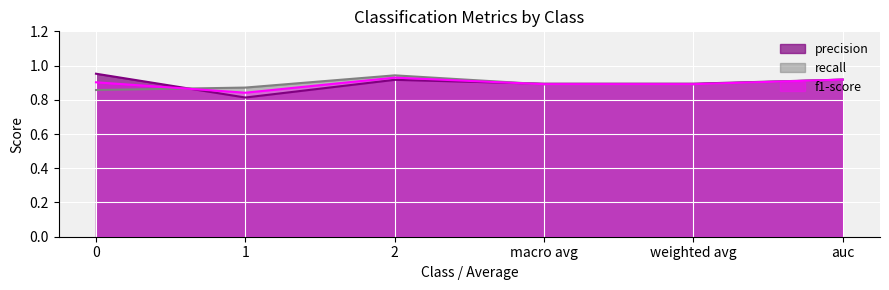

How many interior local valleys does the precision series have?

2